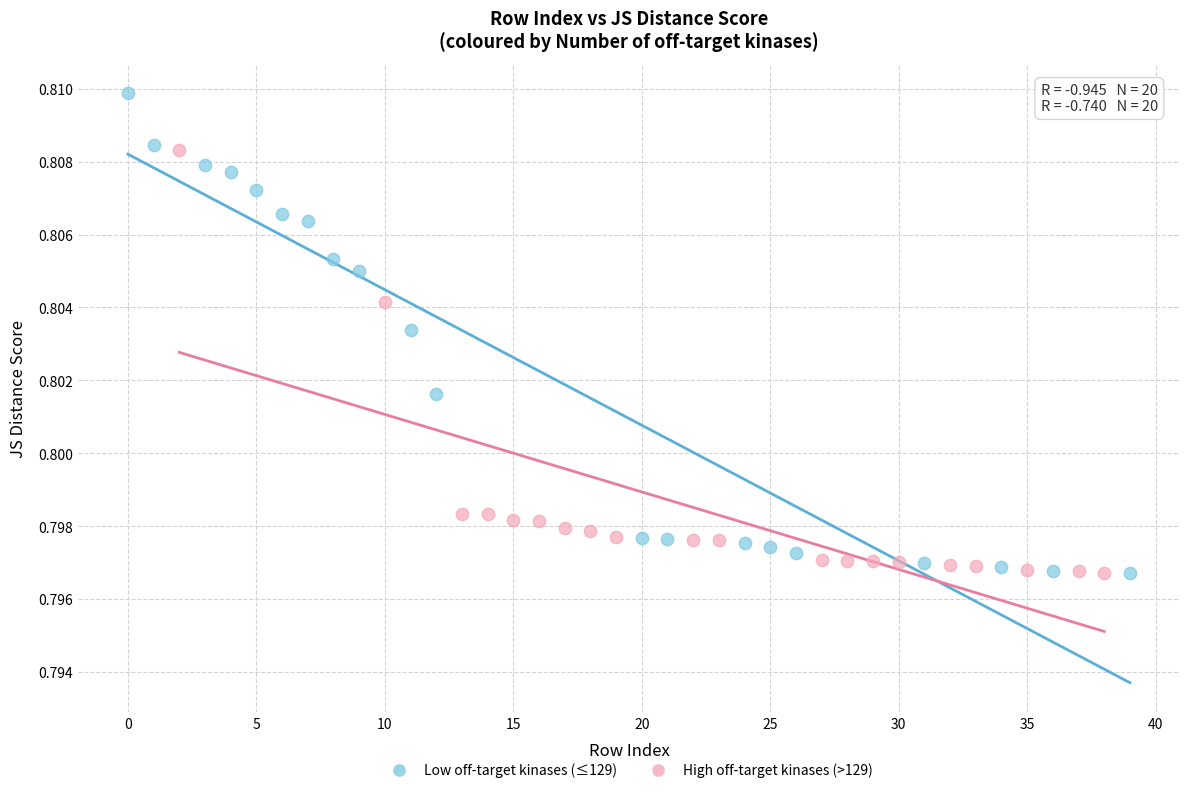

Which series has the largest Y range (max minus min)?

Low off-target kinases (≤129)